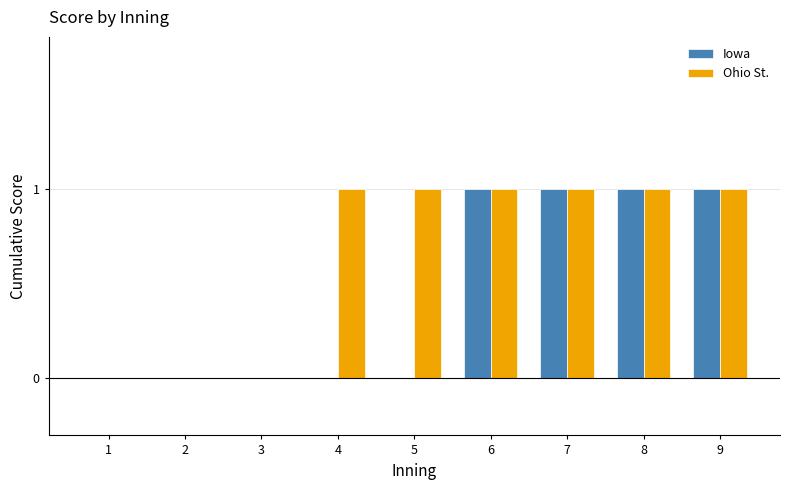

What is the sum of all Ohio St. values?

6